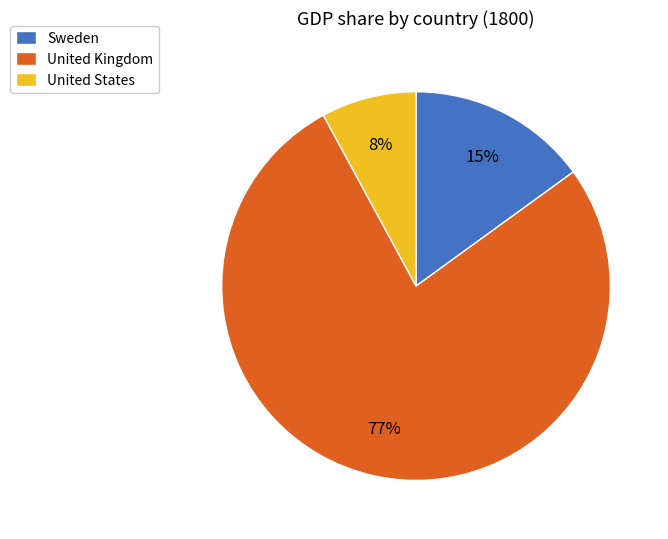

Which category has the biggest portion of the pie?

United Kingdom